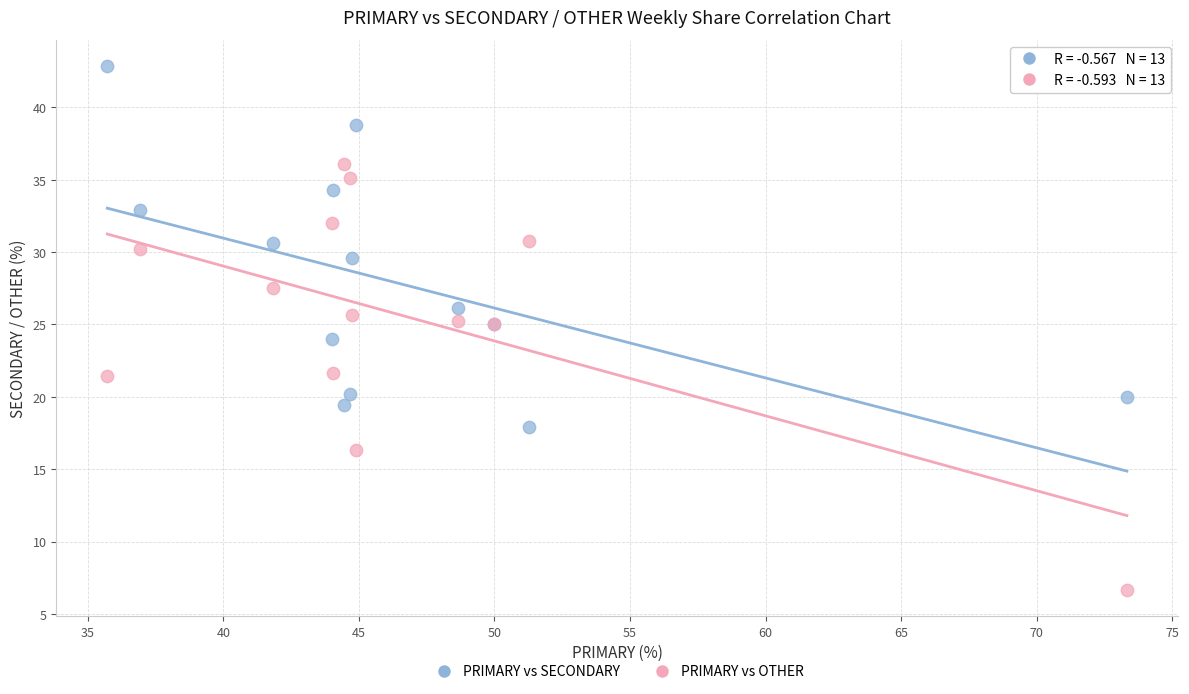

Which series contains the lowest Y value?

PRIMARY vs OTHER